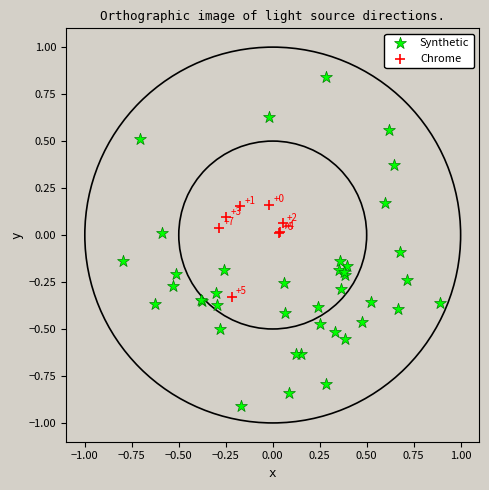

Which series contains the lowest Y value?

Synthetic